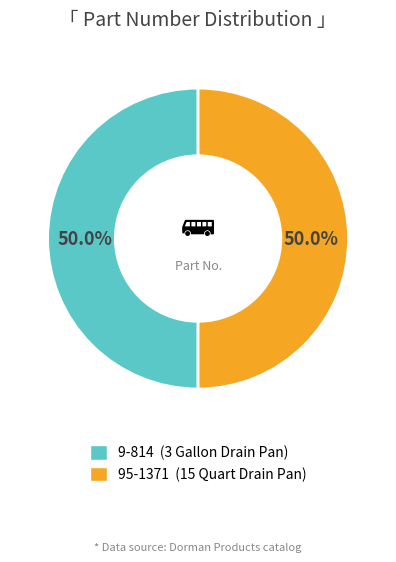

What is the ratio of the value at 9-814 to the value at 95-1371?

1.0